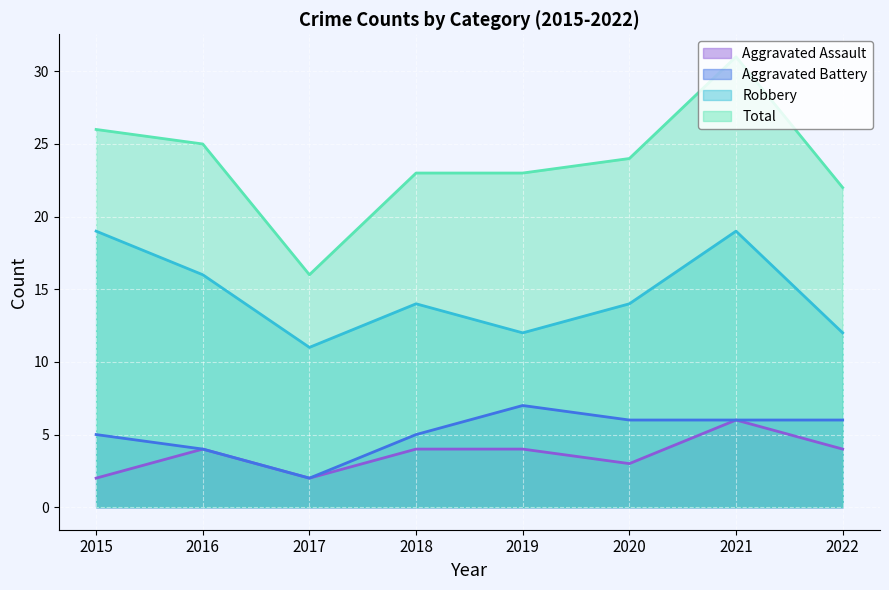

What is the difference between the maximum and minimum values in the Total series?

15